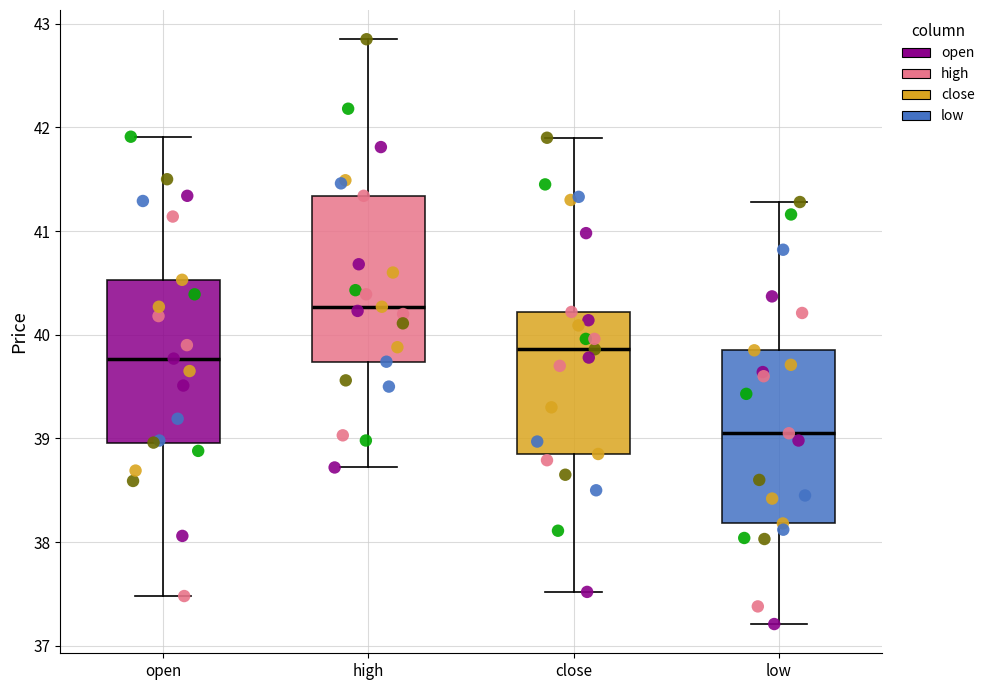

Reading left to right, read every box against the y-axis: the position of its median line, the range the box covers, and the ends of its whiskers. The values are not printed on the chart, so give them approximately, as read against the axis.

open: median 39.8, box 39.0 to 40.5, whiskers 37.5 to 41.9
high: median 40.3, box 39.7 to 41.3, whiskers 38.7 to 42.9
close: median 39.9, box 38.9 to 40.2, whiskers 37.5 to 41.9
low: median 39.1, box 38.2 to 39.9, whiskers 37.2 to 41.3